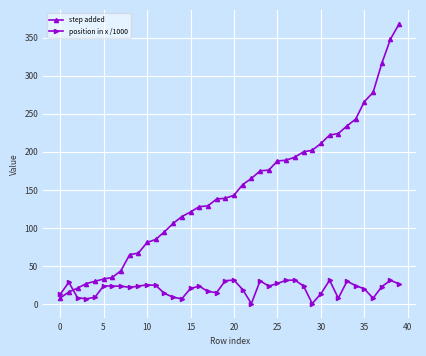

Rank the series by their average value, from lowest to highest.

position in x /1000, step added